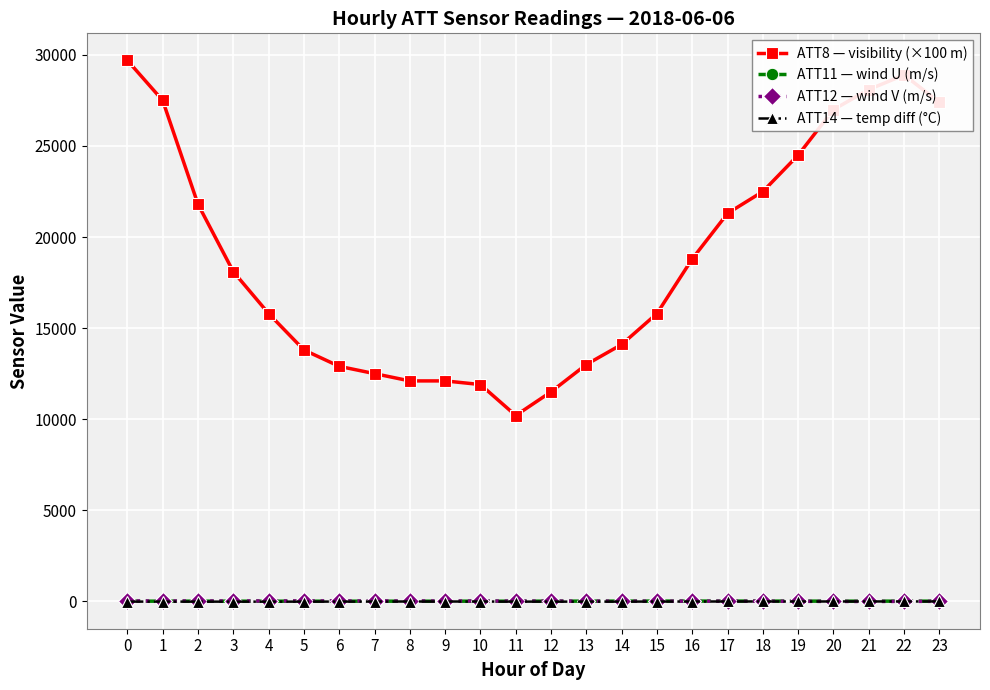

What is the highest value of the ATT8 — visibility (×100 m) series?

29700.0